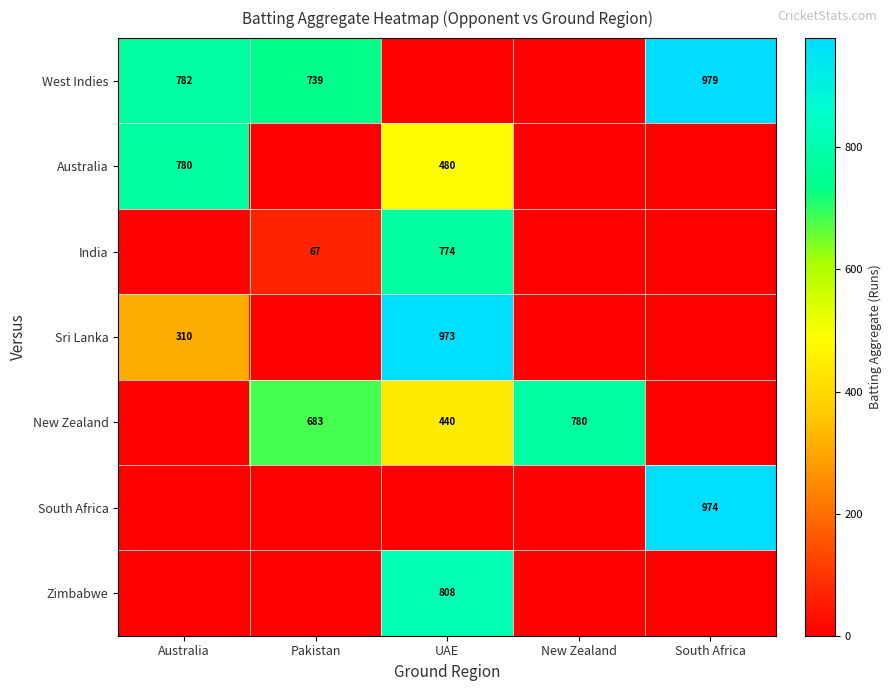

What is the difference between the Sri Lanka values at Australia and UAE?

663